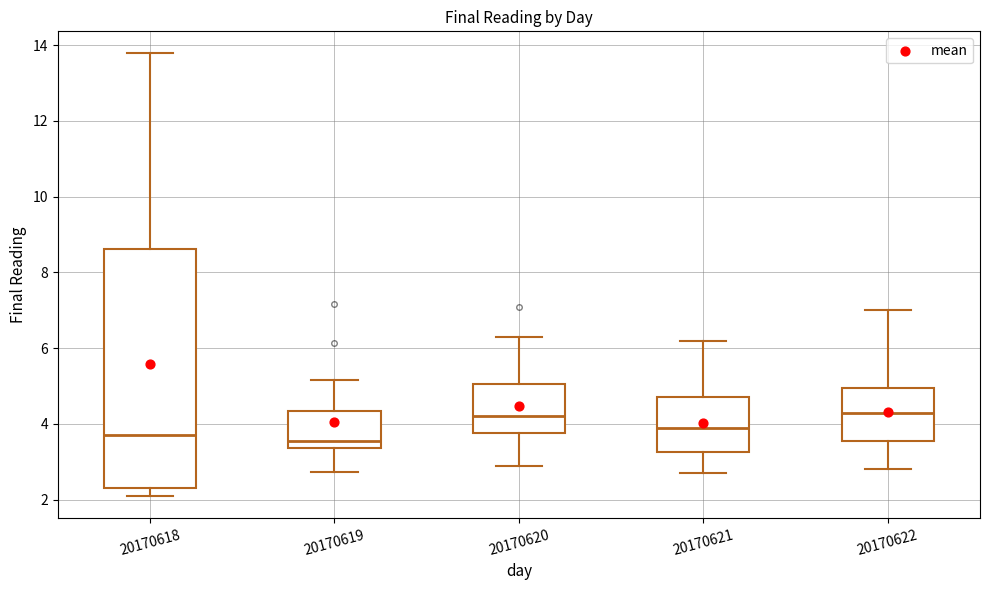

Reading left to right, read every box against the y-axis: the position of its median line, the range the box covers, and the ends of its whiskers. The values are not printed on the chart, so give them approximately, as read against the axis.

20170618: median 3.8, box 2.4 to 8.6, whiskers 2.0 to 13.8
20170619: median 3.6, box 3.4 to 4.4, whiskers 2.8 to 5.2
20170620: median 4.2, box 3.8 to 5.0, whiskers 3.0 to 6.4
20170621: median 4.0, box 3.2 to 4.8, whiskers 2.8 to 6.2
20170622: median 4.4, box 3.6 to 5.0, whiskers 2.8 to 7.0